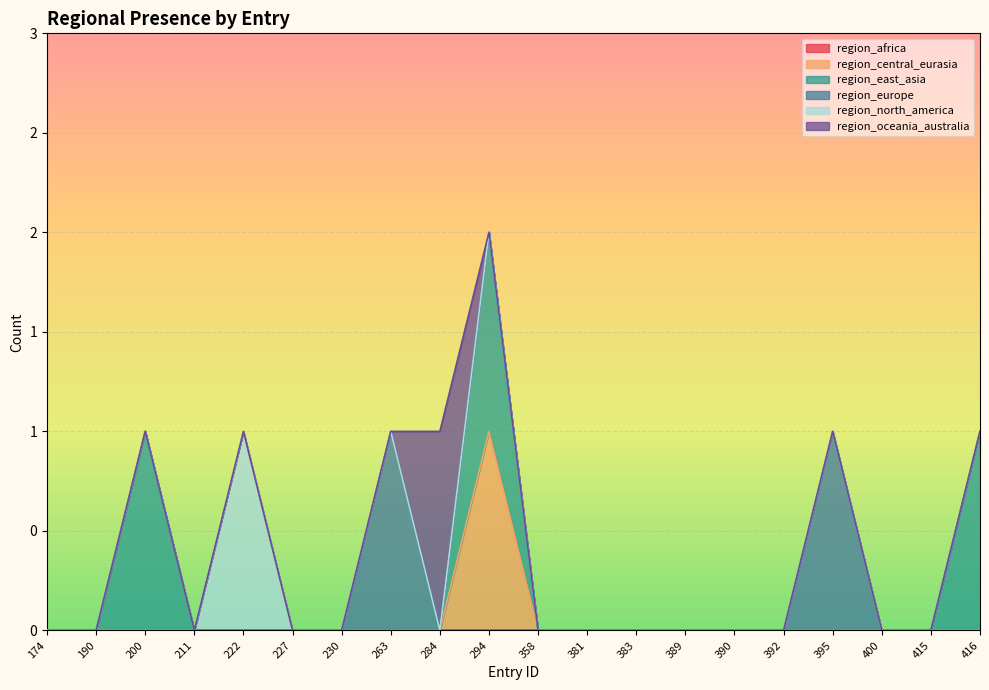

The value of region_oceania_australia at 211 is 0. True or false?

True